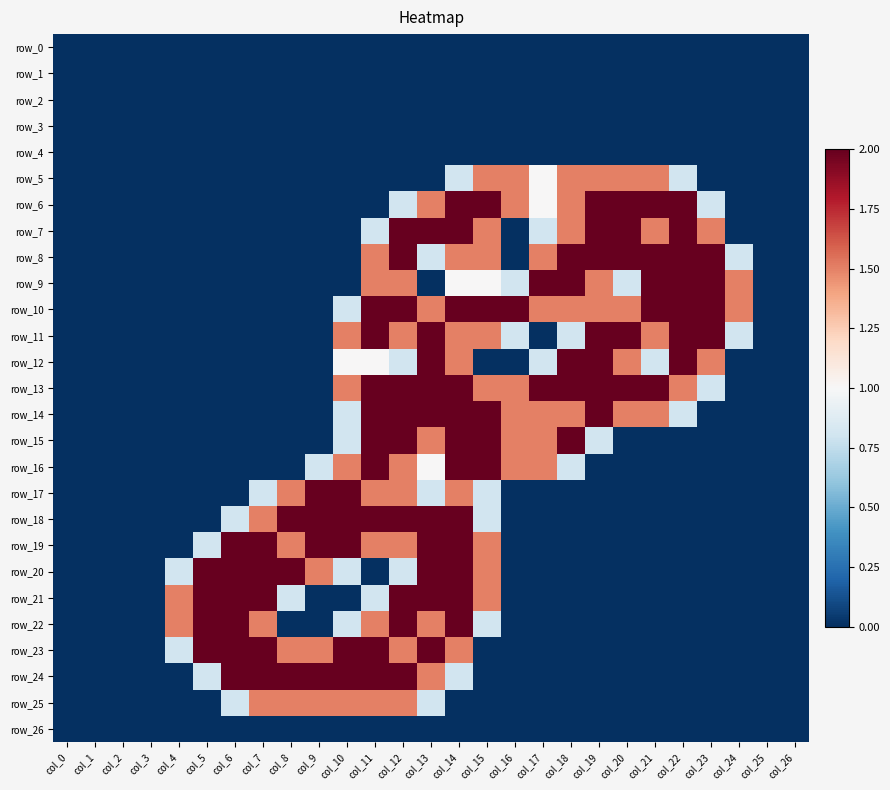

The value of row_9 at col_0 is 0.0. True or false?

True